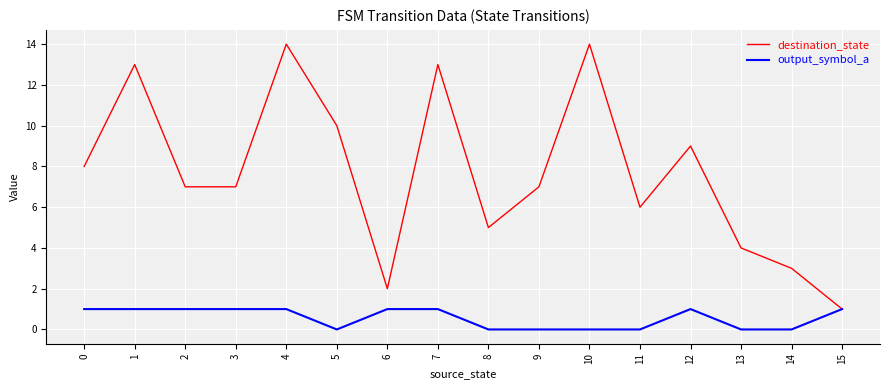

Which category has the lowest value in the destination_state series?

15